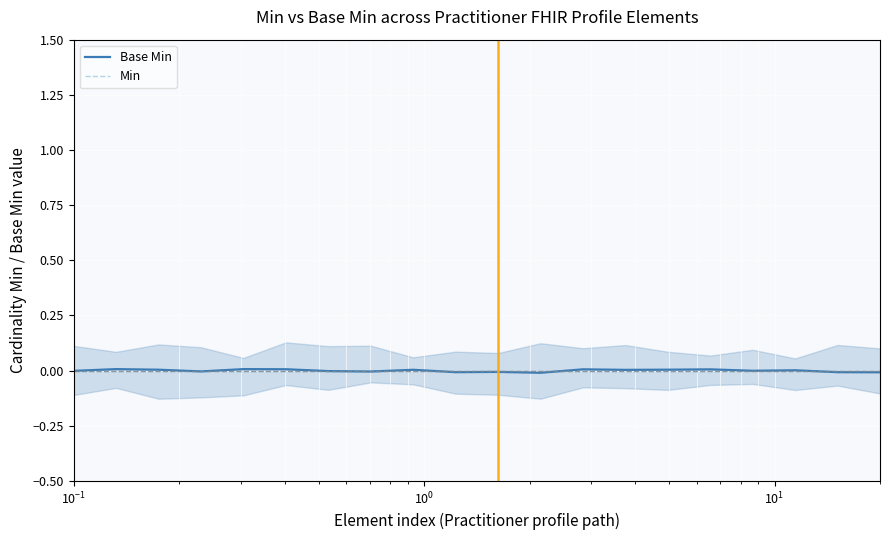

Rank the series by their maximum value, from highest to lowest.

Base Min, Min